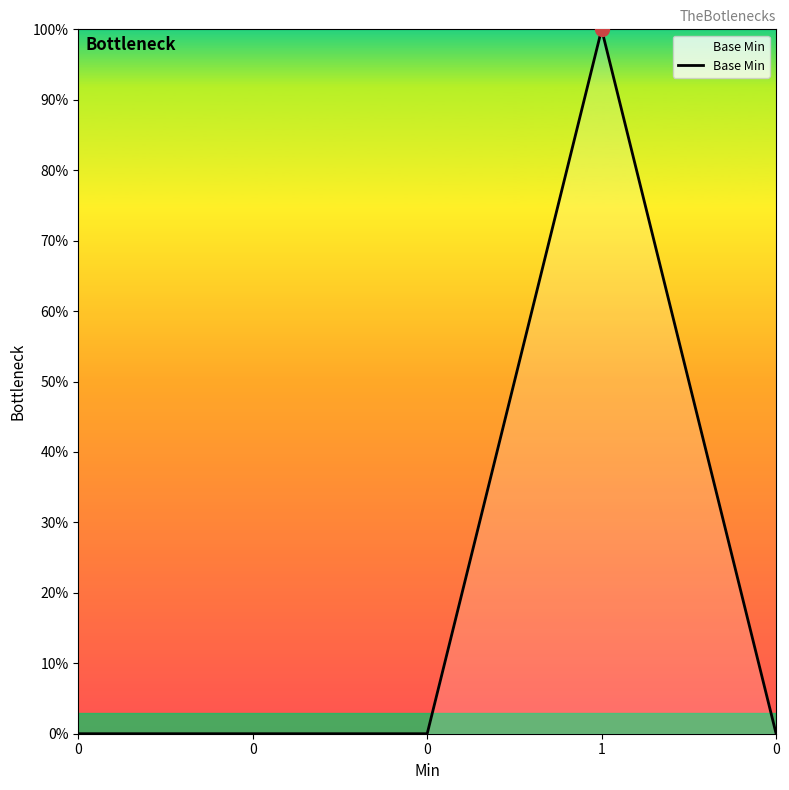

How many interior local peaks (higher than both neighbors) does the data have?

1